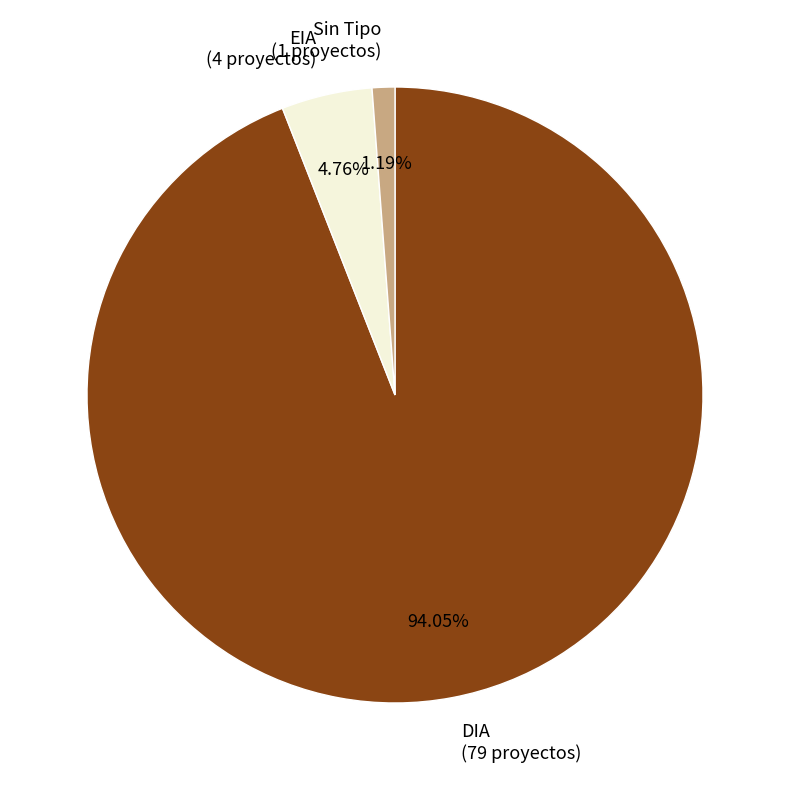

Rank the categories by value from lowest to highest.

Sin Tipo (1 proyectos), EIA (4 proyectos), DIA (79 proyectos)